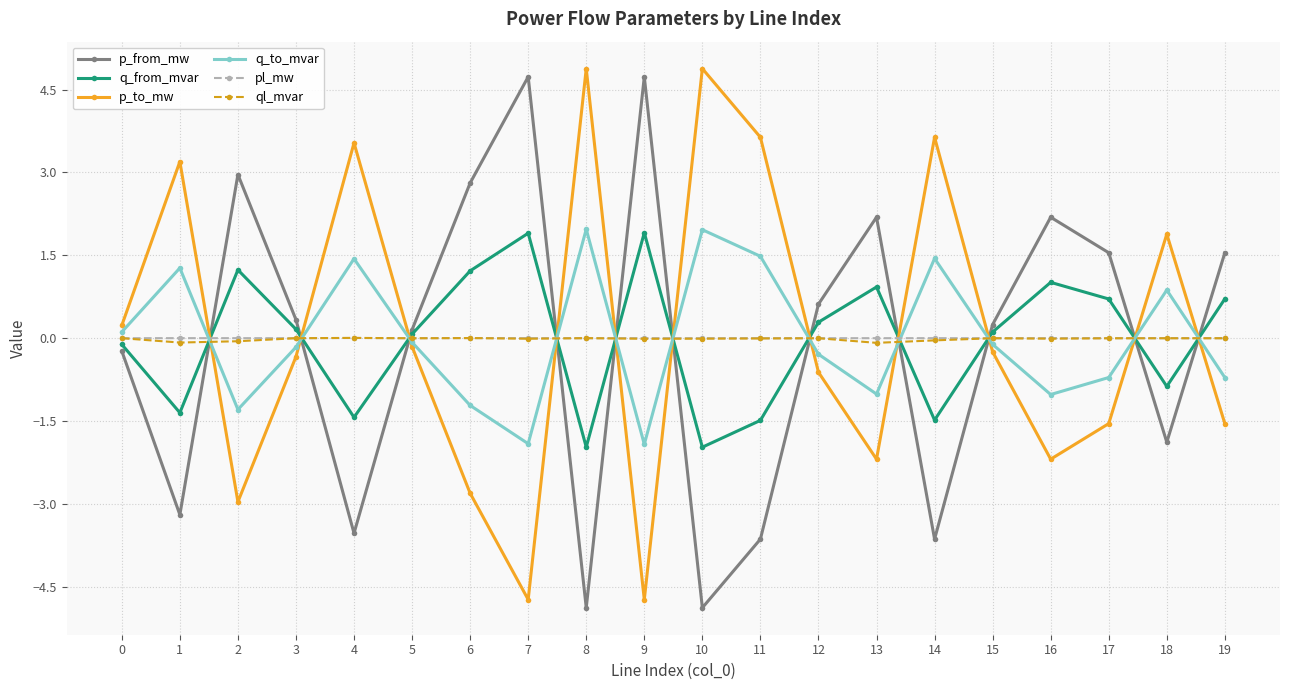

After their last crossing, which series has the higher values: p_to_mw or p_from_mw?

p_from_mw